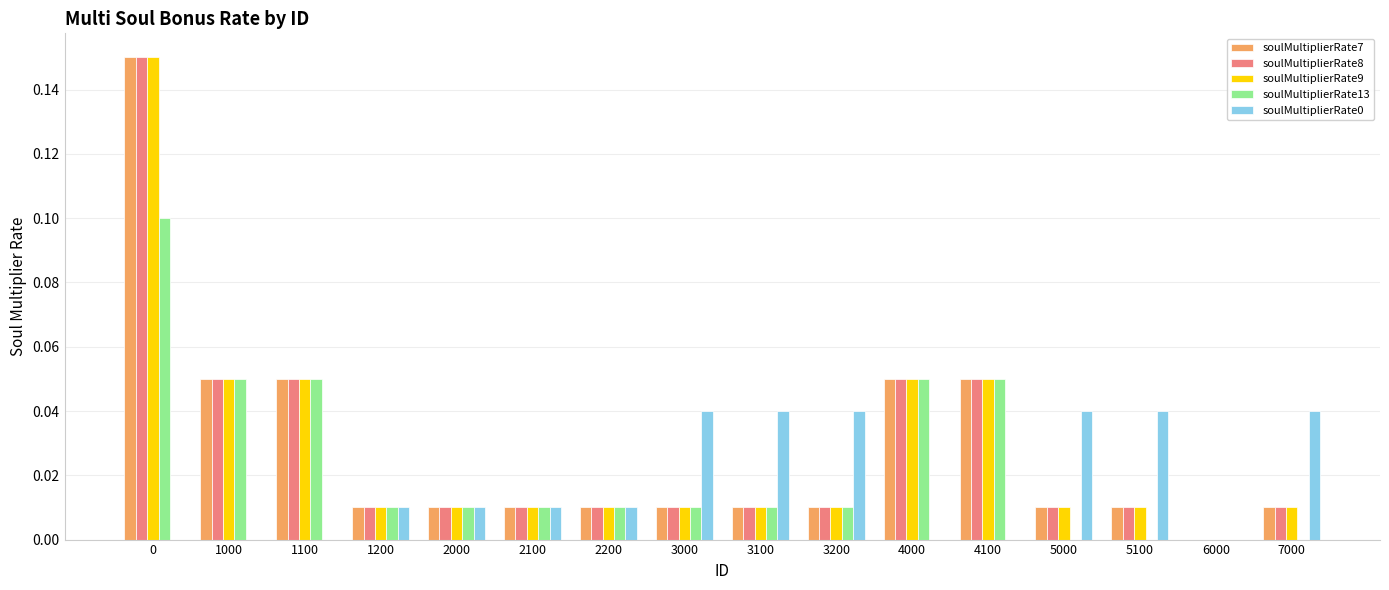

How many groups of bars are there?

16